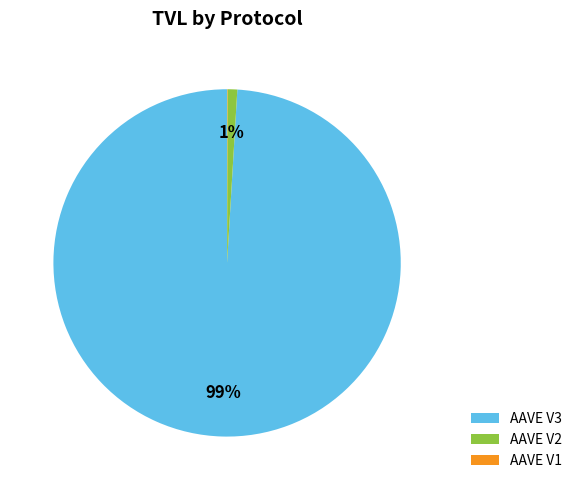

What percentage is the AAVE V2 slice, to the nearest percent?

1%